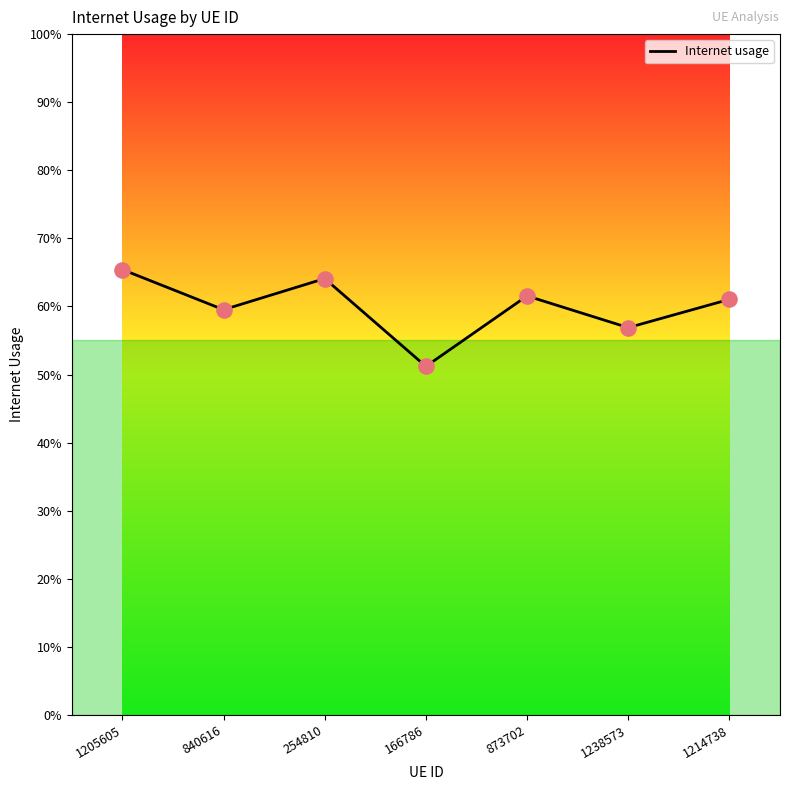

What is the change in value from 166786 to 873702?

+0.1